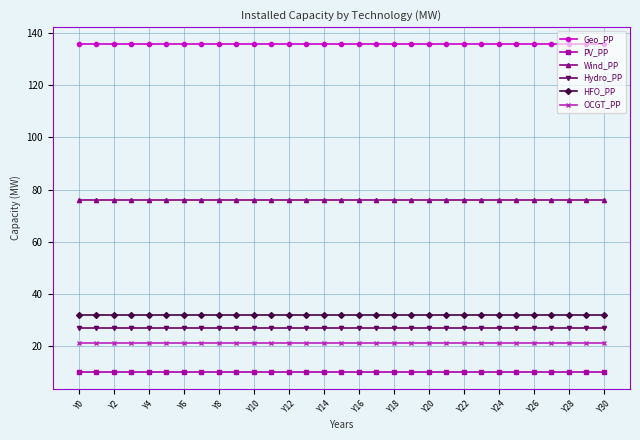

True or false: PV_PP and HFO_PP cross at least once.

False